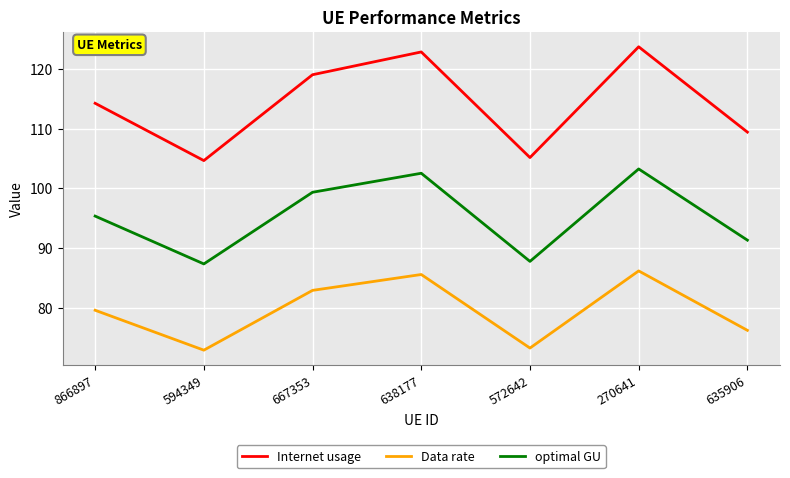

Which series has the widest spread of values?

Internet usage